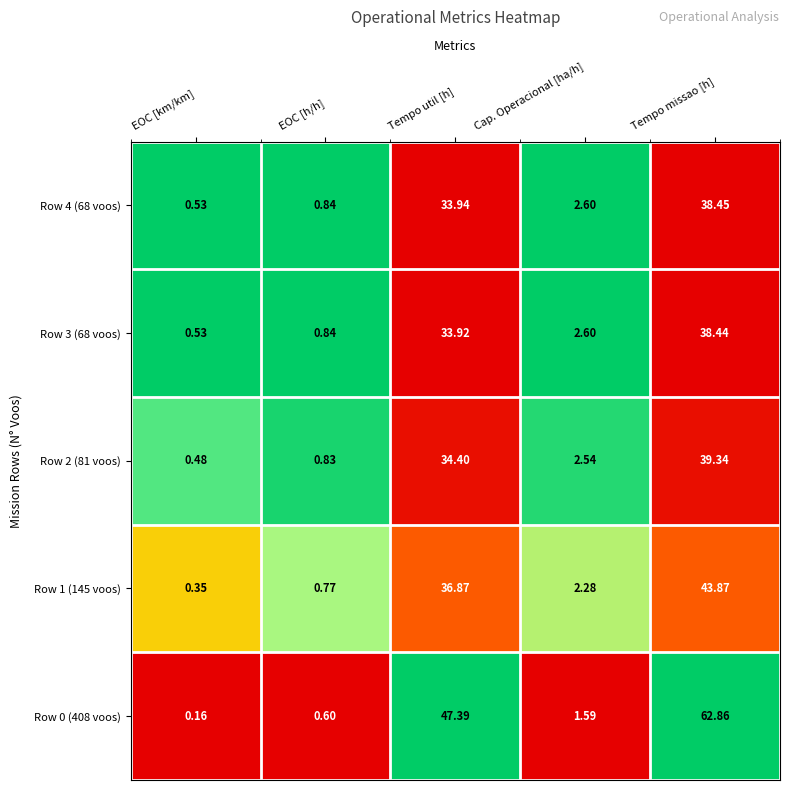

Where is Row 4 (68 voos) nearest to the value 19?

Tempo util [h]